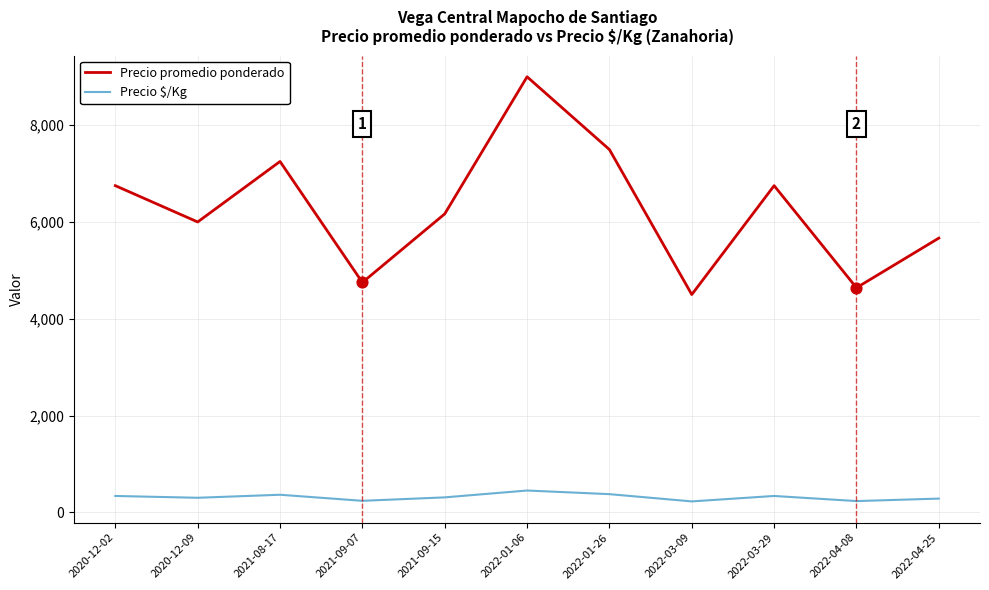

Which series has the largest range (max minus min)?

Precio promedio ponderado